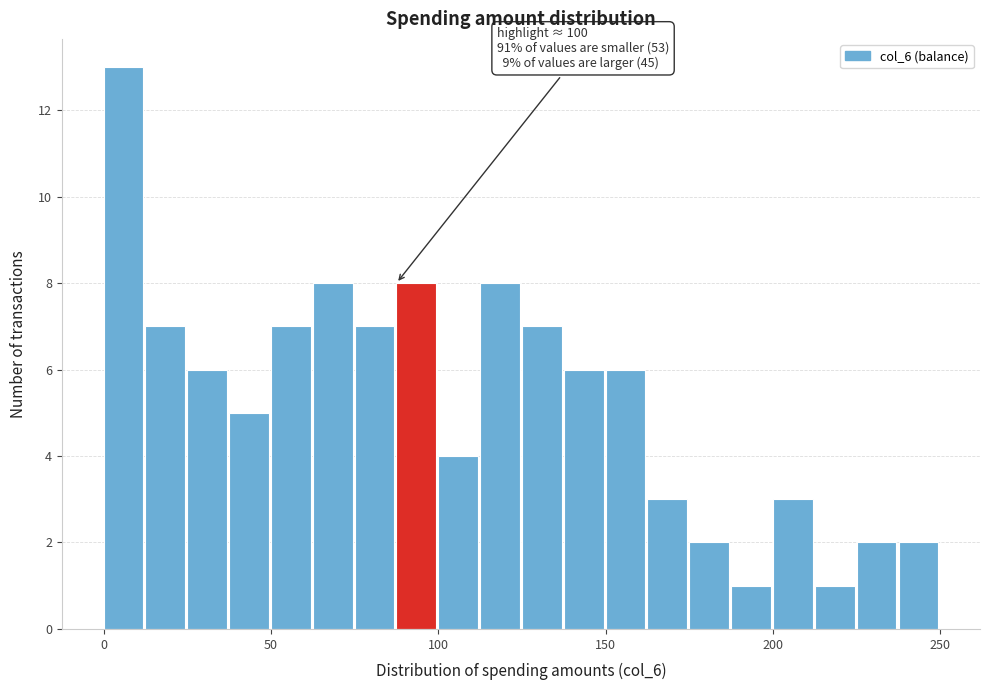

Around what value on the x-axis is the tallest bar? Give the approximate position of its centre, as read against the axis.

5